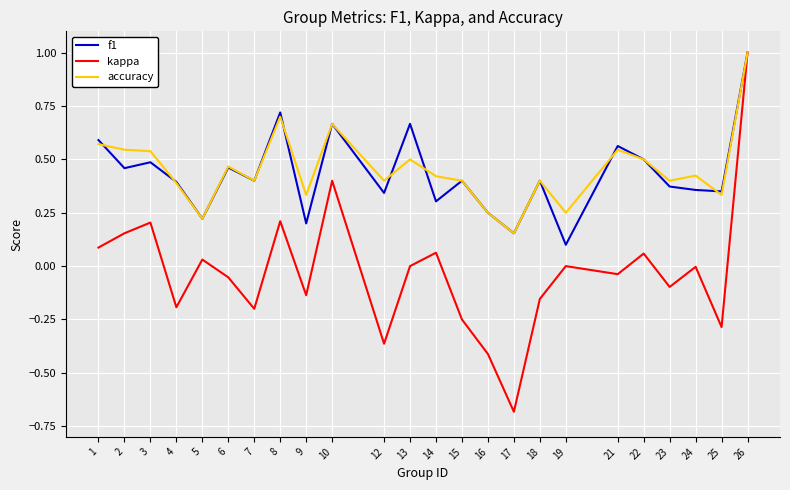

How many series are shown in this chart?

3